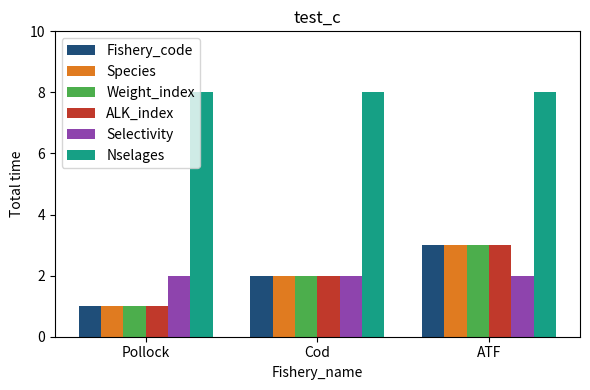

What is the difference between the highest and lowest values at Pollock?

7